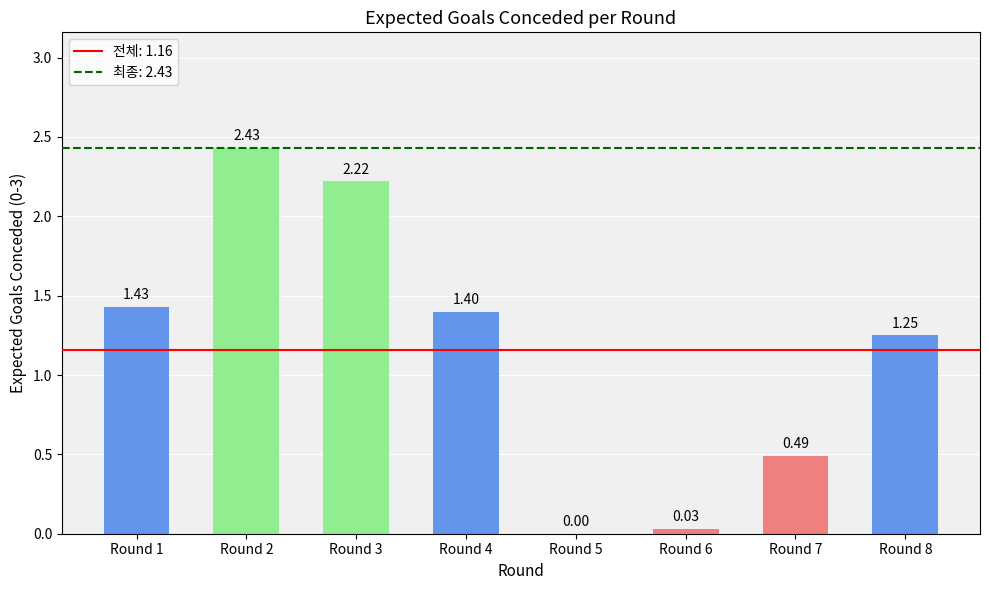

Which has a higher value, Round 8 or Round 7?

Round 8